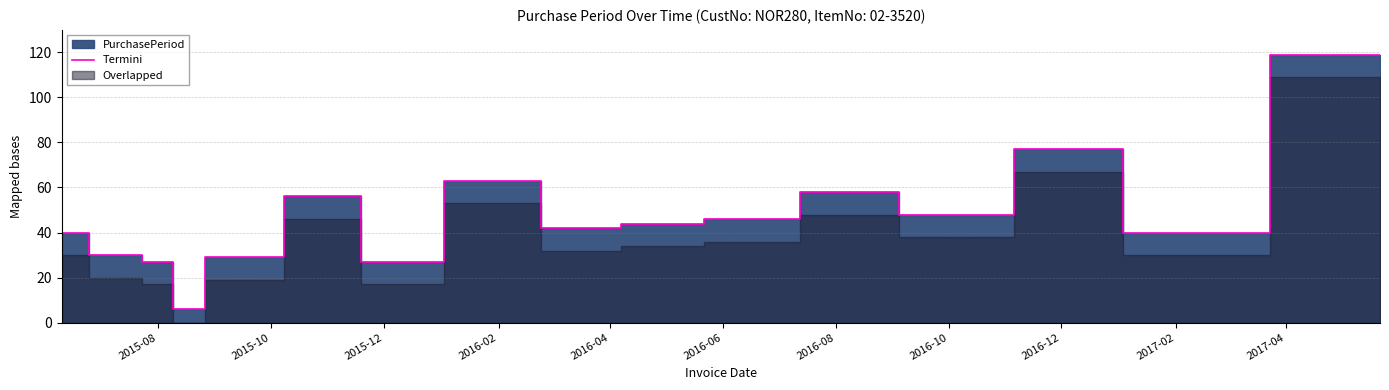

What is the sum of all values?

752